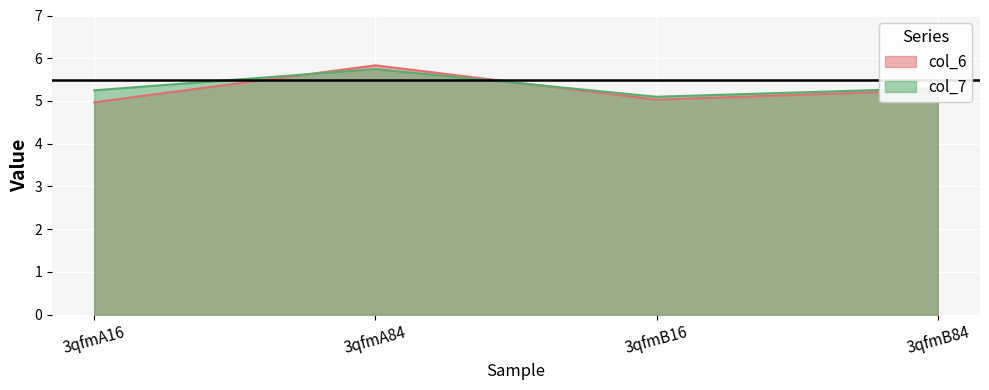

Where do col_6 and col_7 first cross each other?

3qfmA16 and 3qfmA84